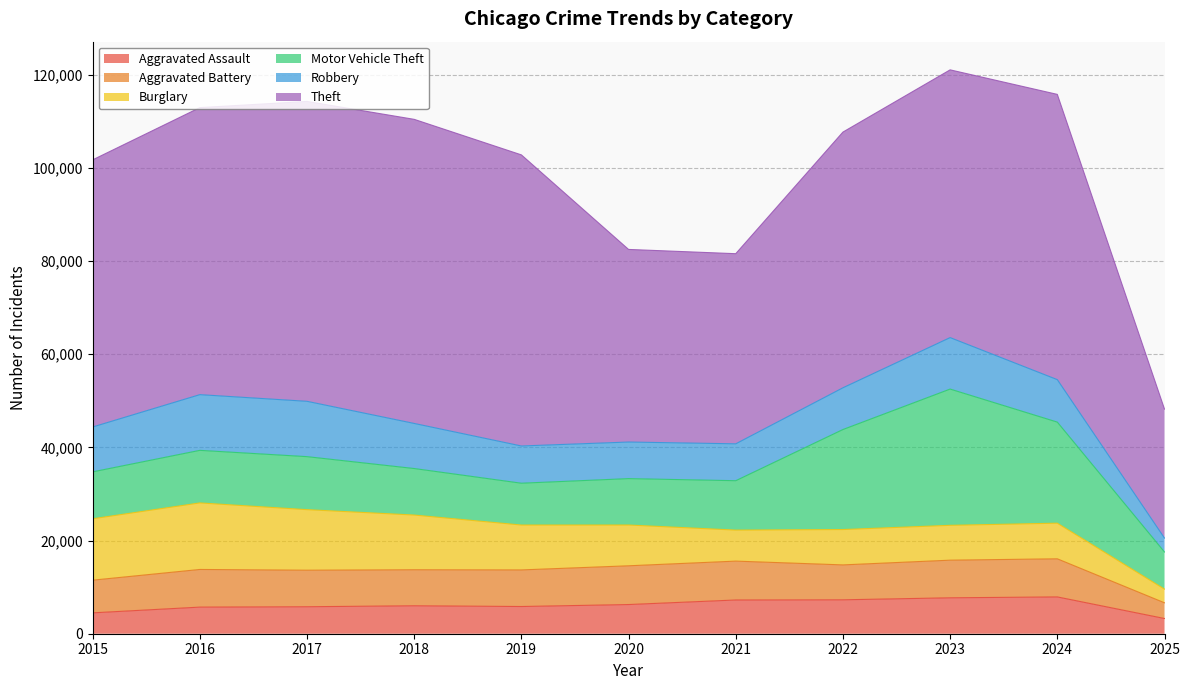

Reading left to right, transcribe all the data shown in this chart.

Aggravated Assault: 4480	5713	5793	6002	5841	6265	7242	7281	7712	7901	3266
Aggravated Battery: 7018	8085	7845	7734	7858	8320	8346	7495	8079	8183	3372
Burglary: 13184	14289	13001	11747	9638	8758	6662	7594	7485	7651	2940
Motor Vehicle Theft: 10068	11285	11380	9985	8978	9960	10604	21472	29254	21701	7969
Robbery: 9638	11960	11881	9681	7995	7855	7920	8964	11052	9119	2985
Theft: 57352	61624	64386	65290	62499	41350	40820	54899	57484	61245	27697